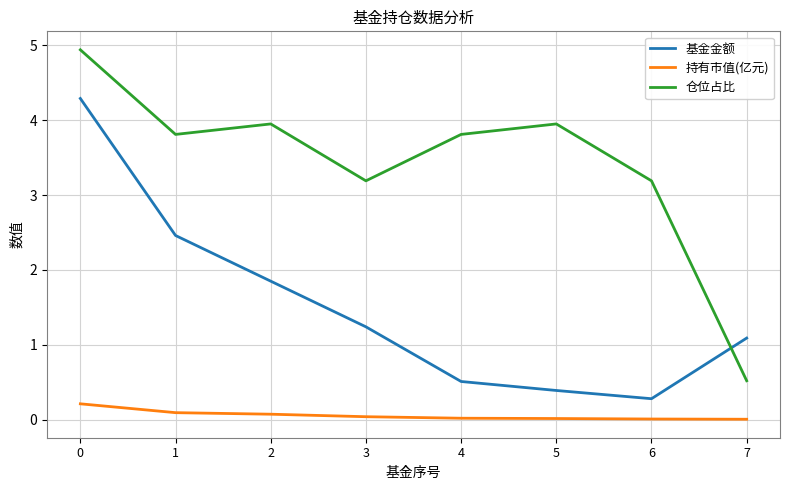

The value of 持有市值(亿元) at 7 is 0.0. True or false?

True